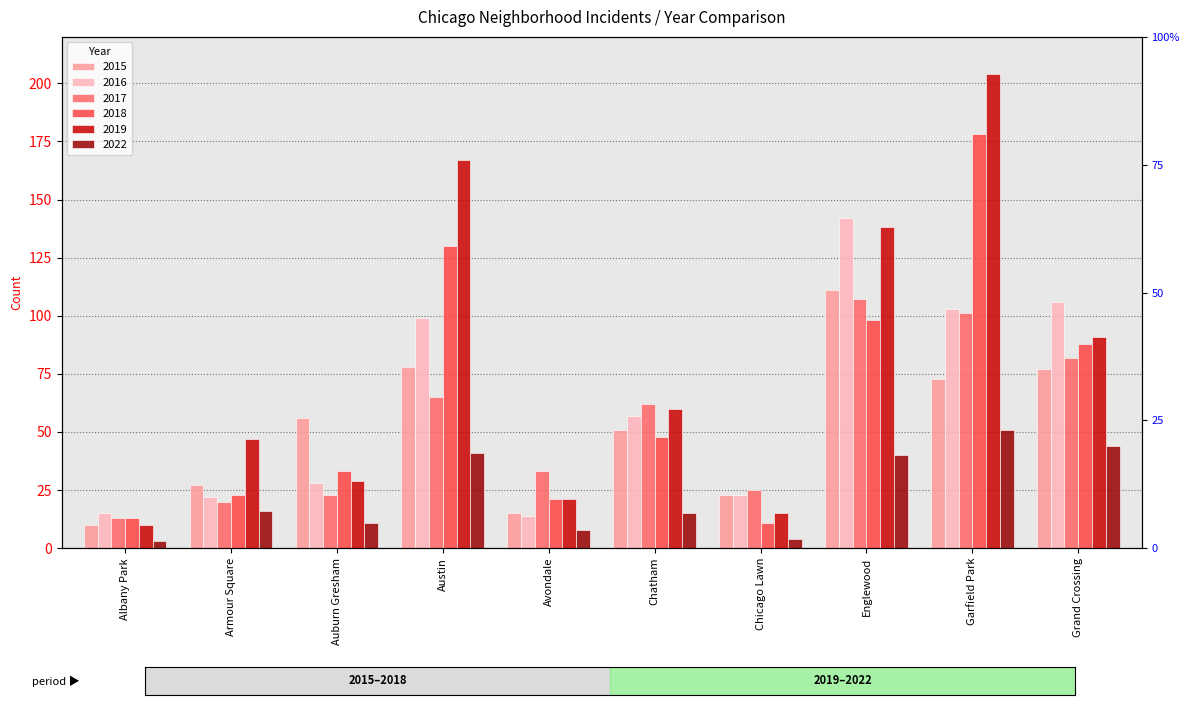

What is the value of the 2016 bar at the 5th from the left?

14